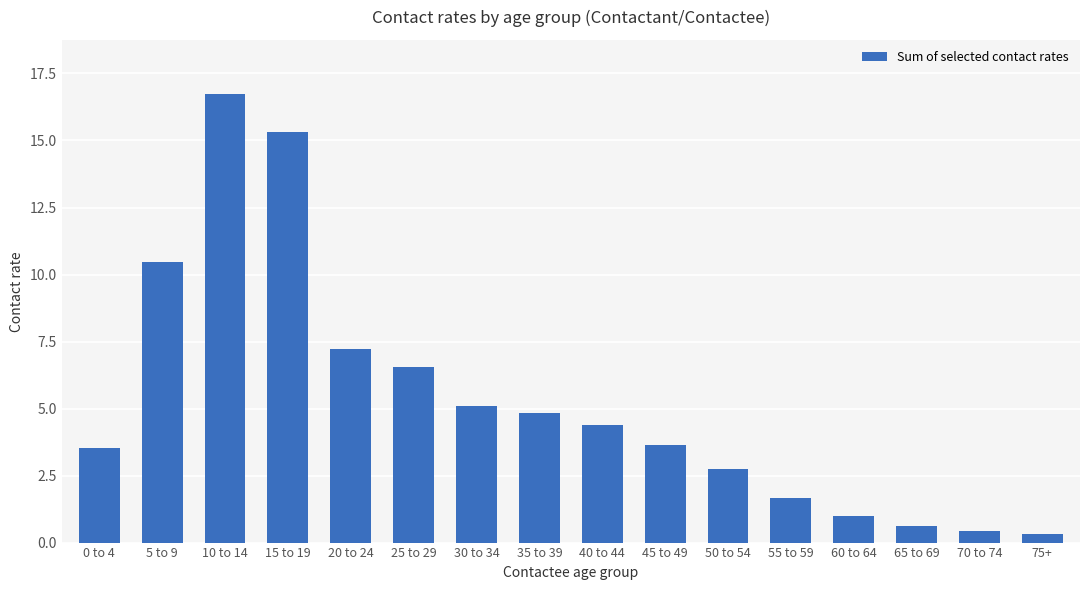

What position from the right is 65 to 69?

3